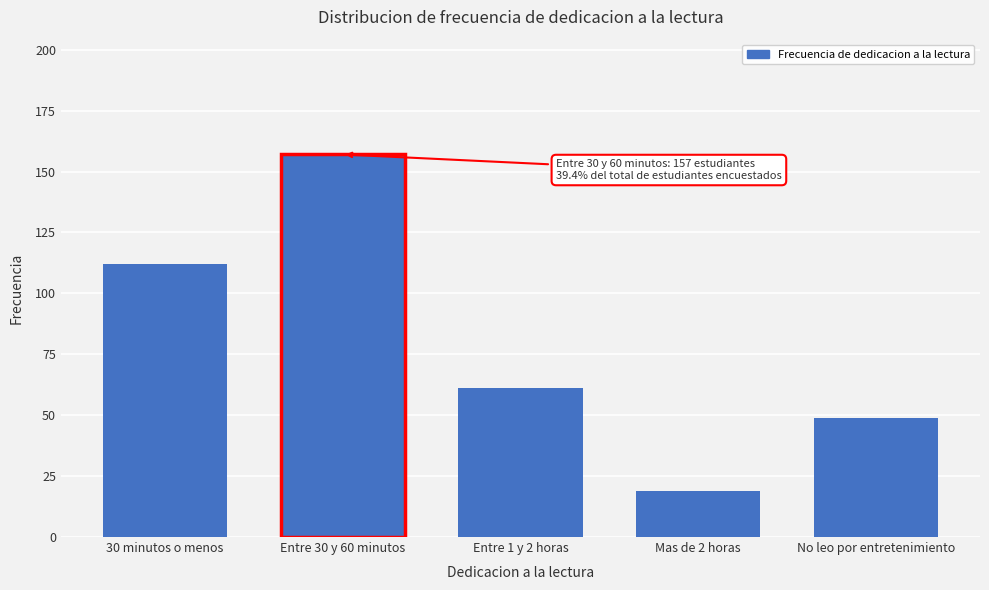

Reading right to left, what are all the values shown in this chart?

49	19	61	157	112